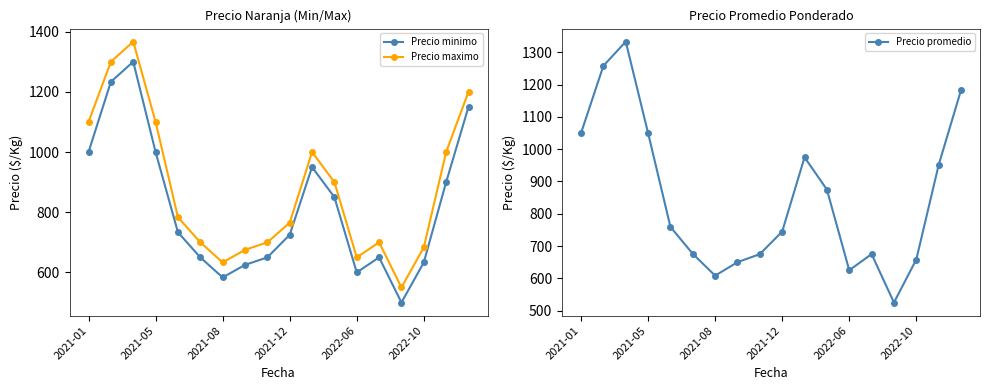

In Precio minimo, how many points are lower than both neighbors (excluding endpoints)?

3